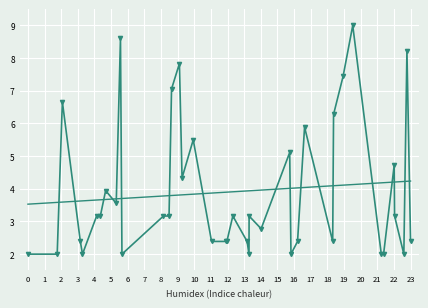

The chart shows a value of 5.5 at 12. True or false?

False